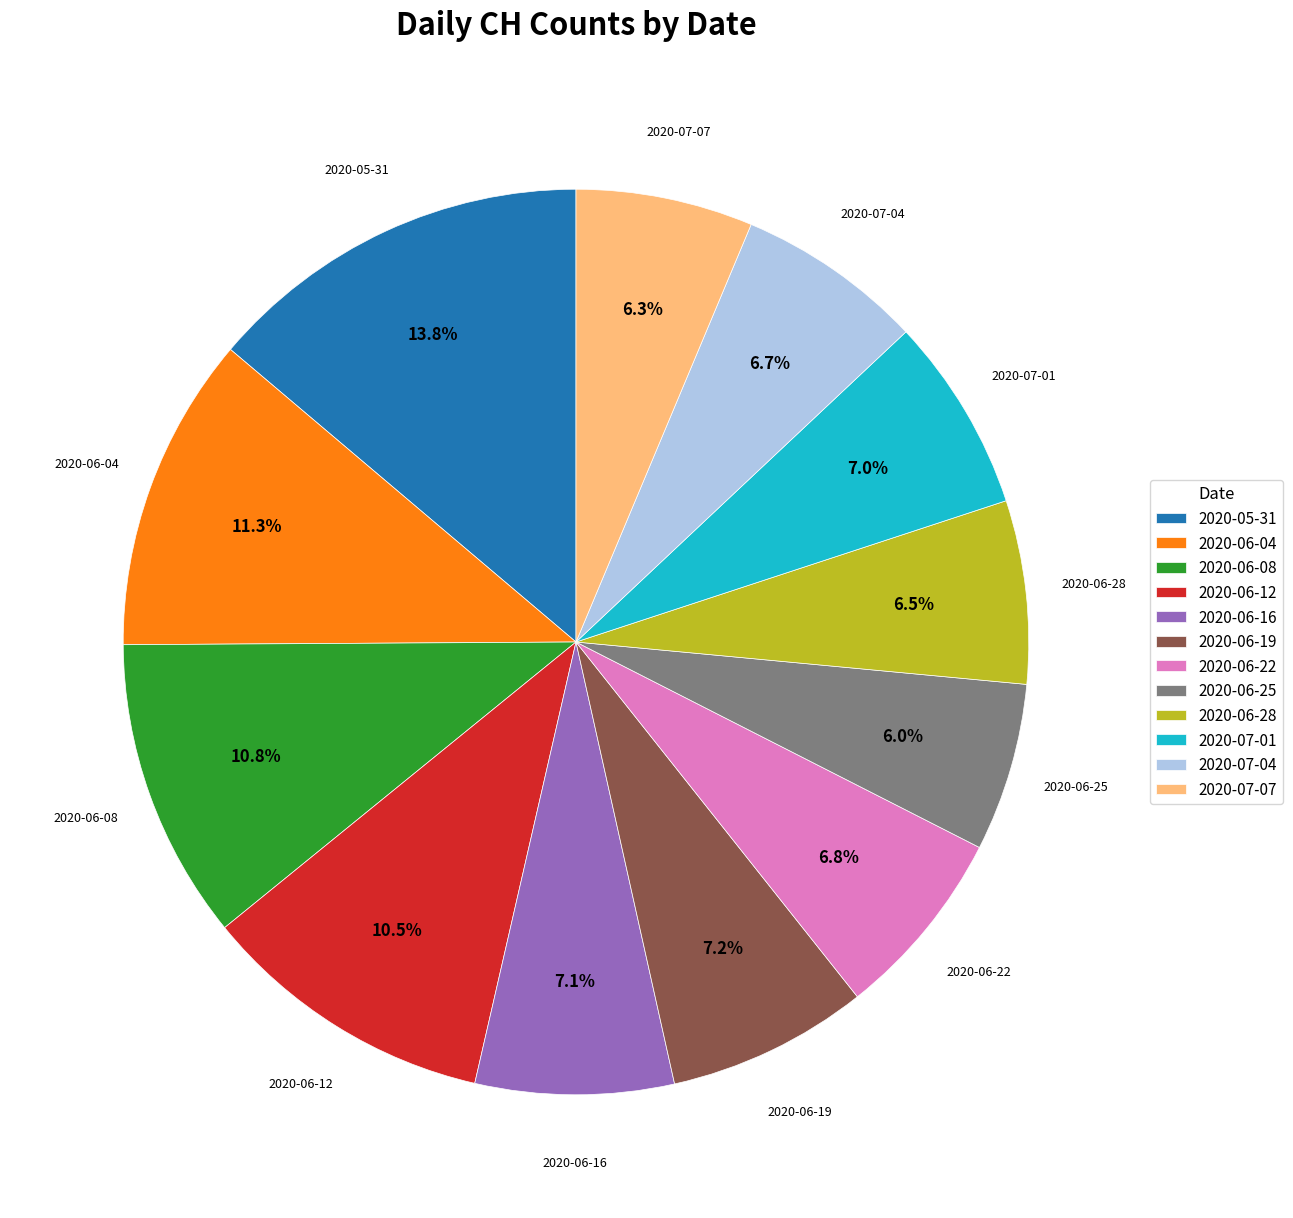

Between 2020-06-04 and 2020-06-12, which is larger?

2020-06-04